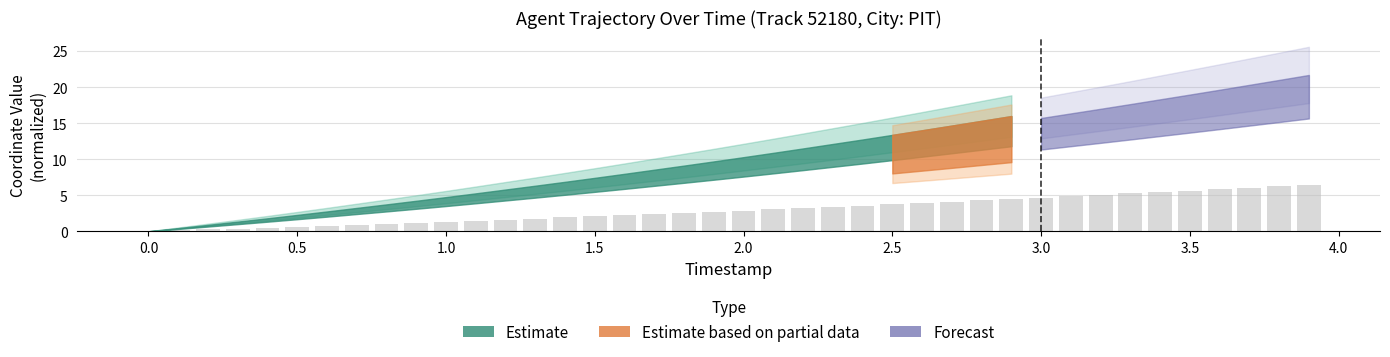

What is the maximum value shown in the chart?

6.4